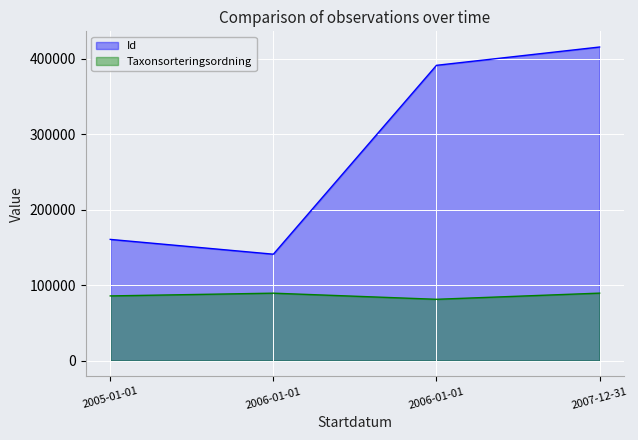

At which category does the chart reach its peak across all series?

2007-12-31